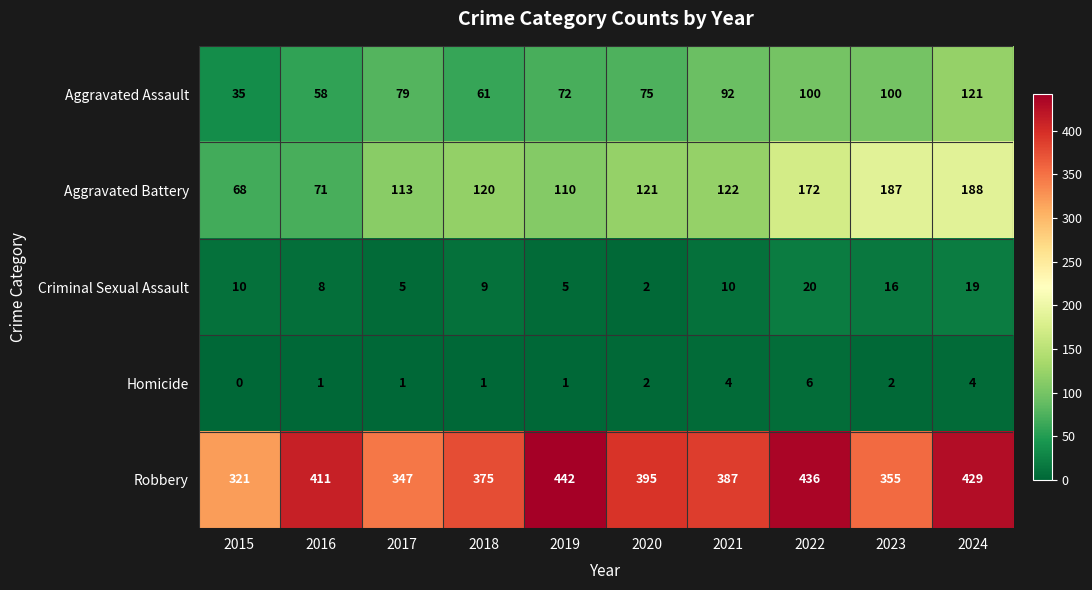

What value does the Criminal Sexual Assault series have at 2019?

5